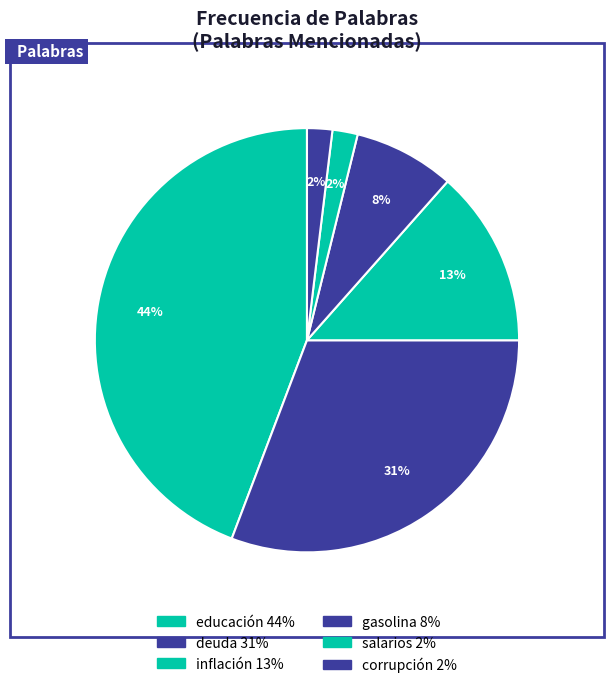

Count the number of slices in the pie.

6